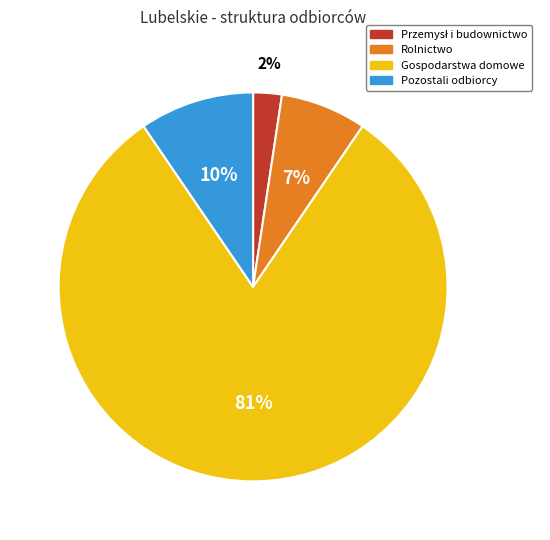

How many segments does this pie chart have?

4